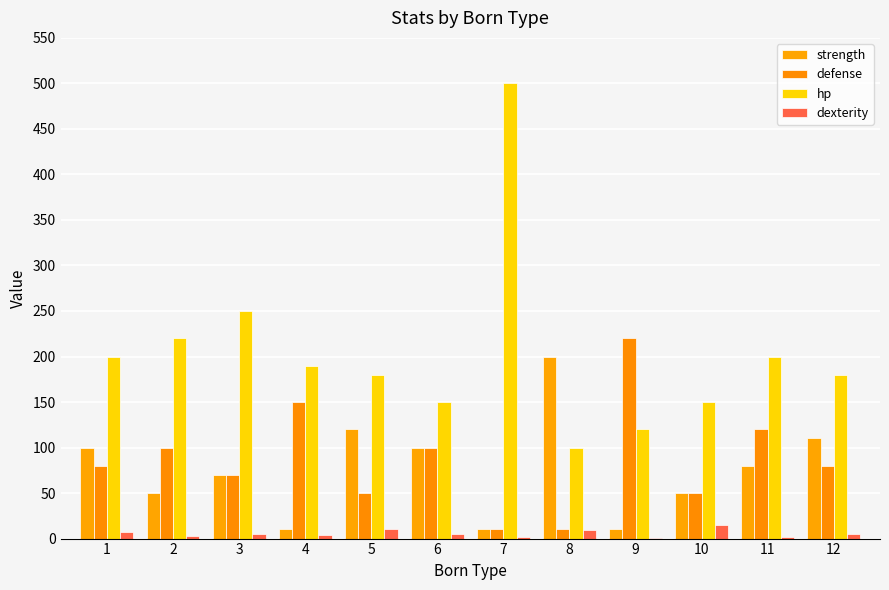

Count the number of categories in the chart.

12